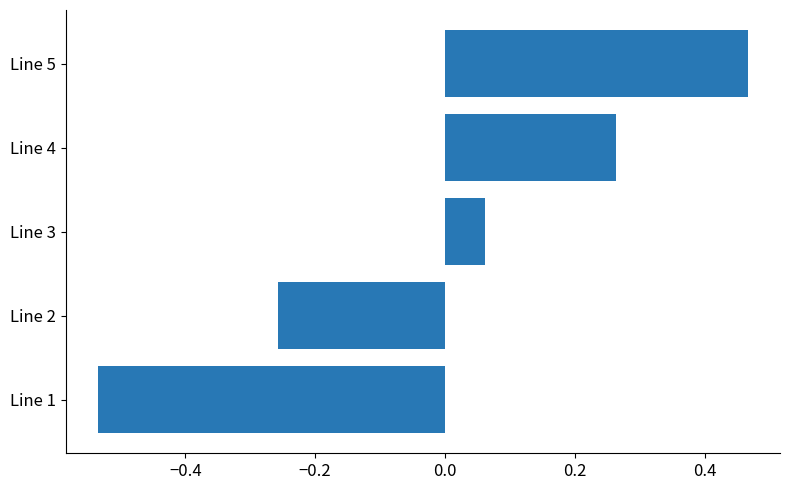

List the labels in order of value, smallest first.

Line 1, Line 2, Line 3, Line 4, Line 5